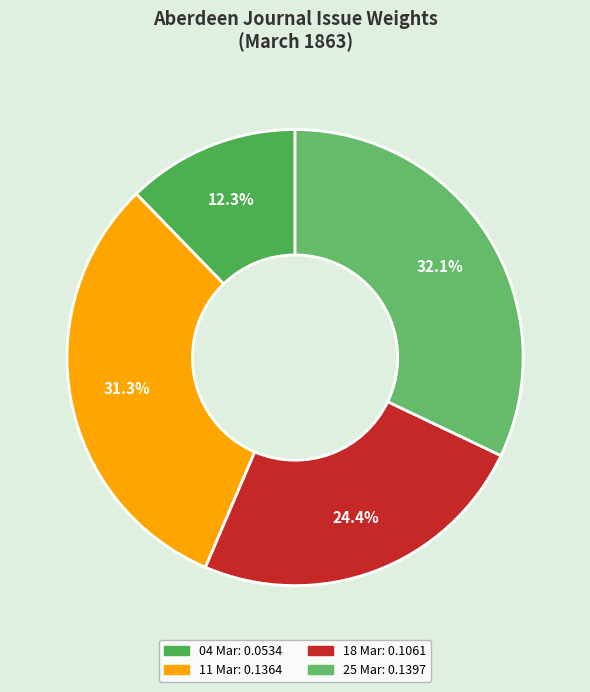

Count the number of slices in the pie.

4